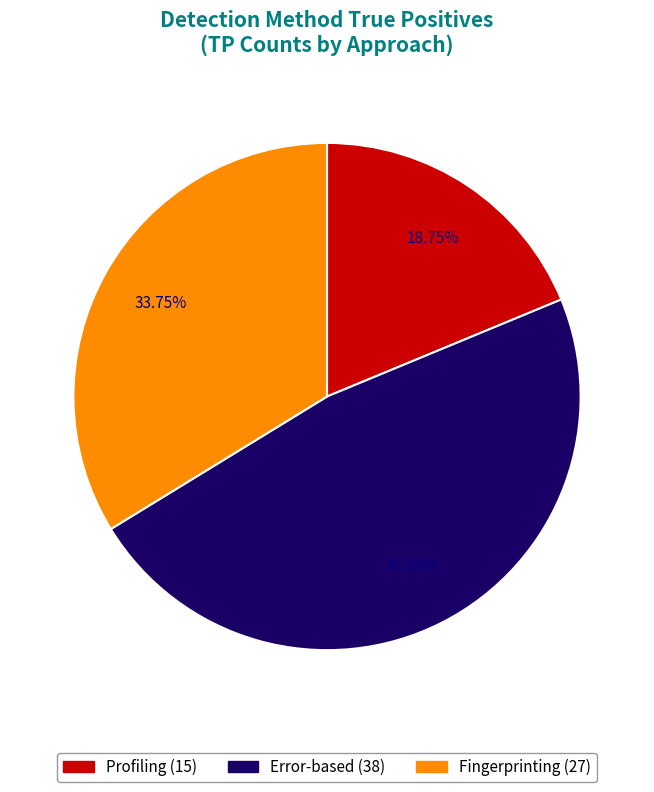

Is there any slice that represents more than half of the pie?

No